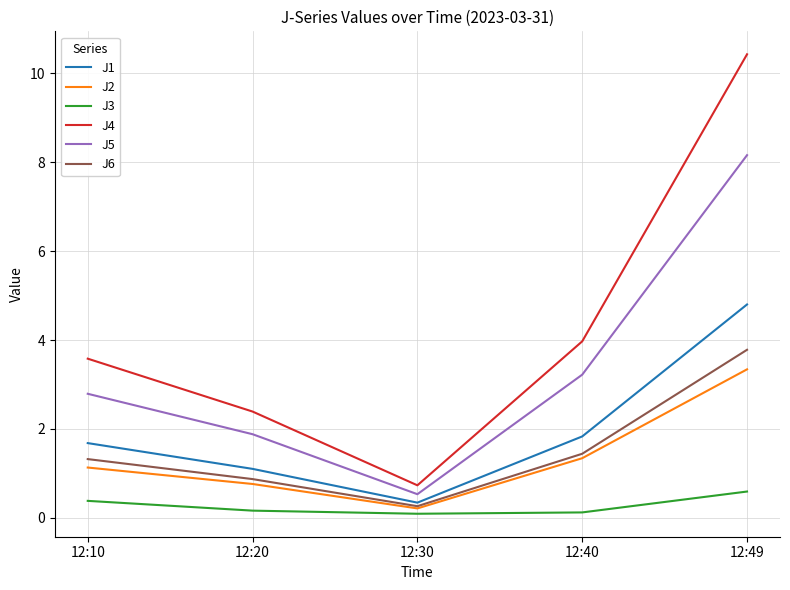

Is the value of J5 at 12:30 greater than the value of J2 at 12:40?

No